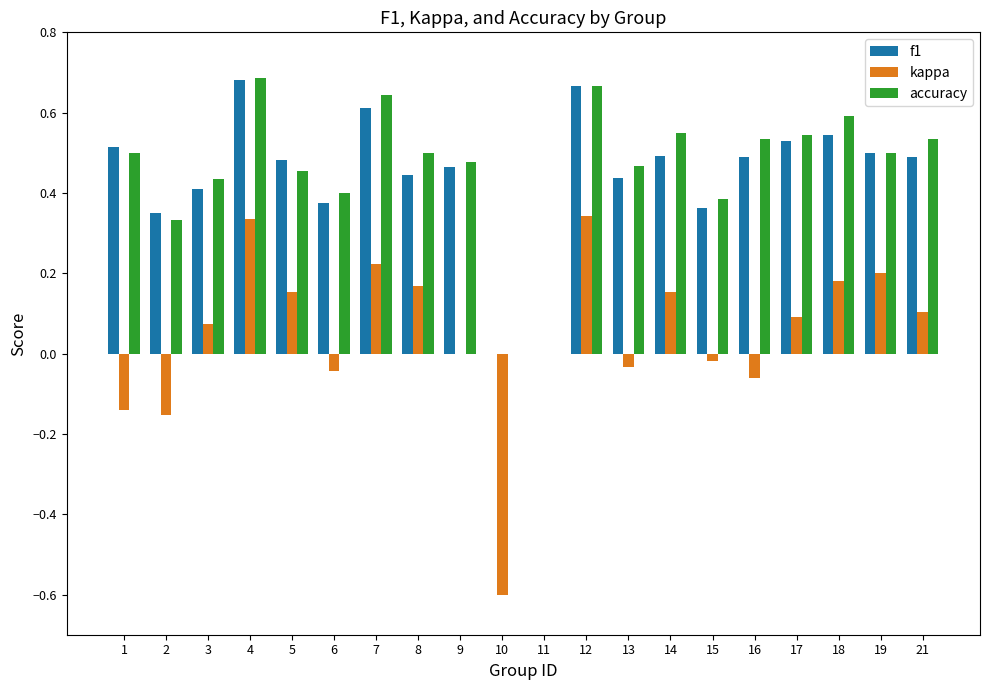

Between 7 and 15, which series saw the biggest shift?

accuracy